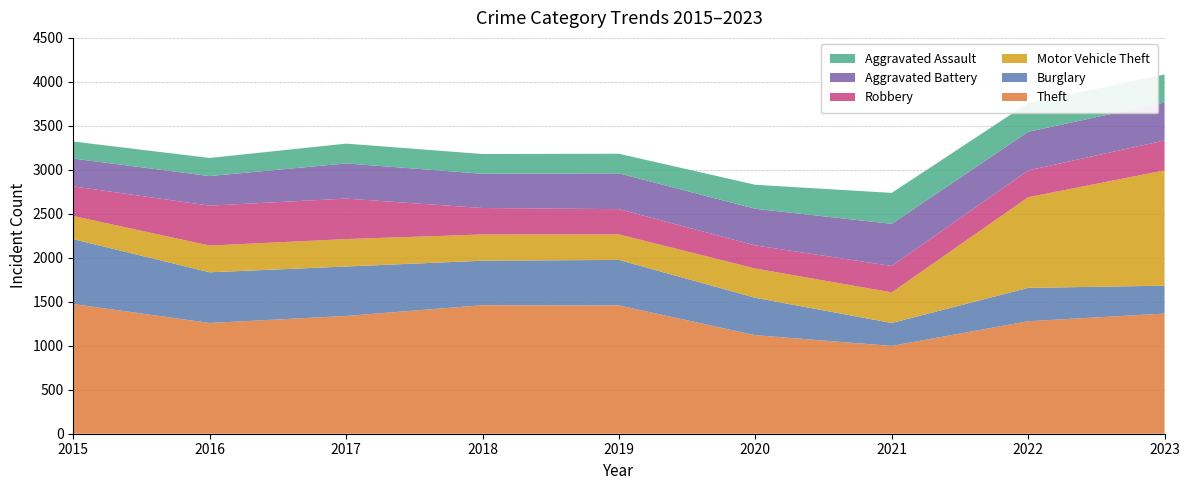

Reading left to right, extract all data points from this chart.

Theft: 2015=1474	2016=1259	2017=1339	2018=1461	2019=1459	2020=1120	2021=998	2022=1279	2023=1366
Burglary: 2015=738	2016=576	2017=562	2018=506	2019=517	2020=425	2021=261	2022=379	2023=317
Motor Vehicle Theft: 2015=263	2016=304	2017=312	2018=298	2019=290	2020=333	2021=348	2022=1031	2023=1311
Robbery: 2015=337	2016=454	2017=460	2018=301	2019=287	2020=263	2021=300	2022=304	2023=340
Aggravated Battery: 2015=316	2016=336	2017=400	2018=389	2019=407	2020=416	2021=479	2022=439	2023=432
Aggravated Assault: 2015=194	2016=206	2017=225	2018=225	2019=223	2020=273	2021=352	2022=327	2023=318